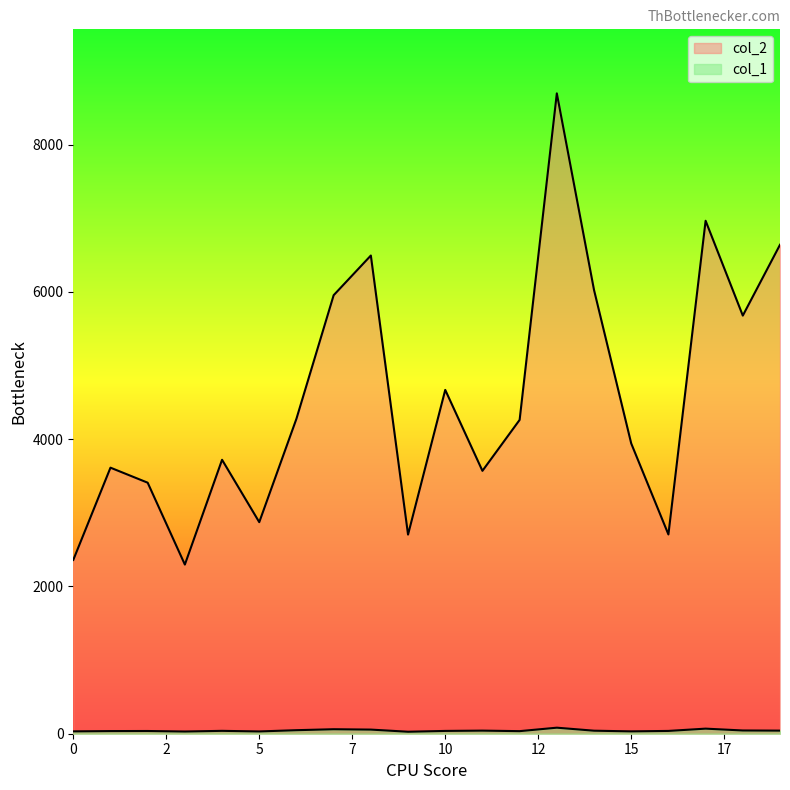

What is the difference between the maximum and second lowest values in the col_2 series?

6336